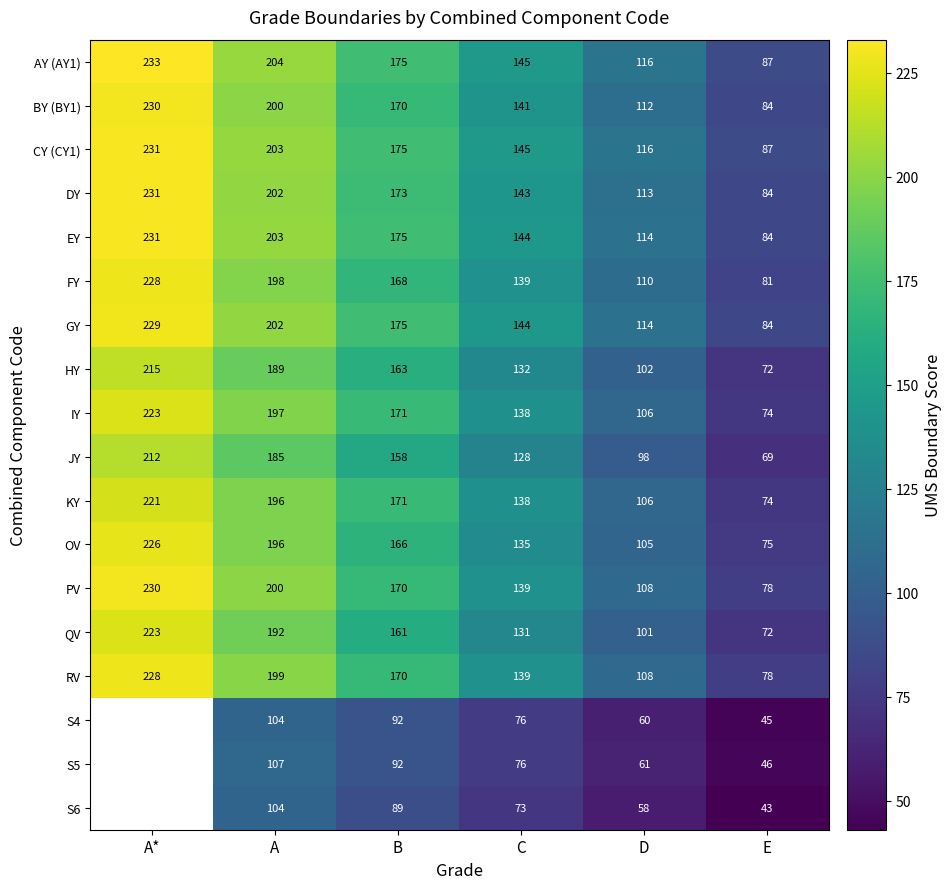

What is the difference between the second highest and minimum values in the KY series?

122.0